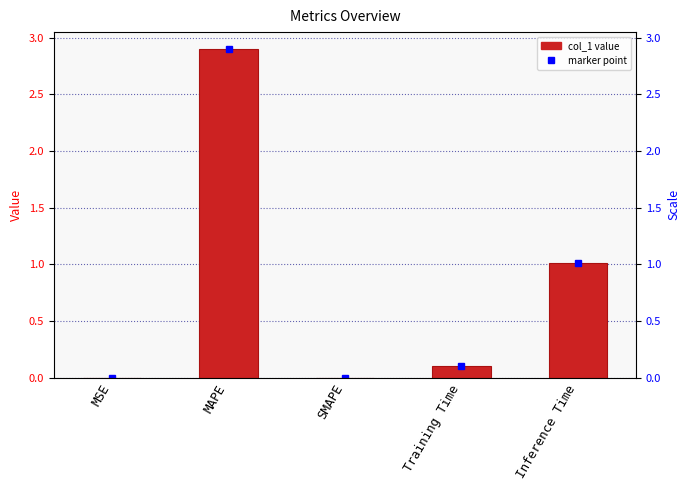

Reading right to left, what are all the values shown in this chart?

Inference Time=1.0	Training Time=0.1	SMAPE=0.0	MAPE=2.9	MSE=0.0